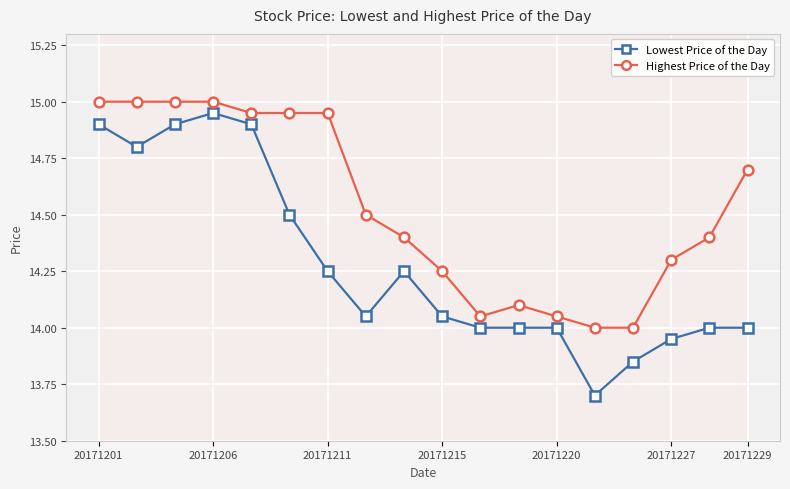

The Highest Price of the Day series shows 23.8 at 20171211. True or false?

False